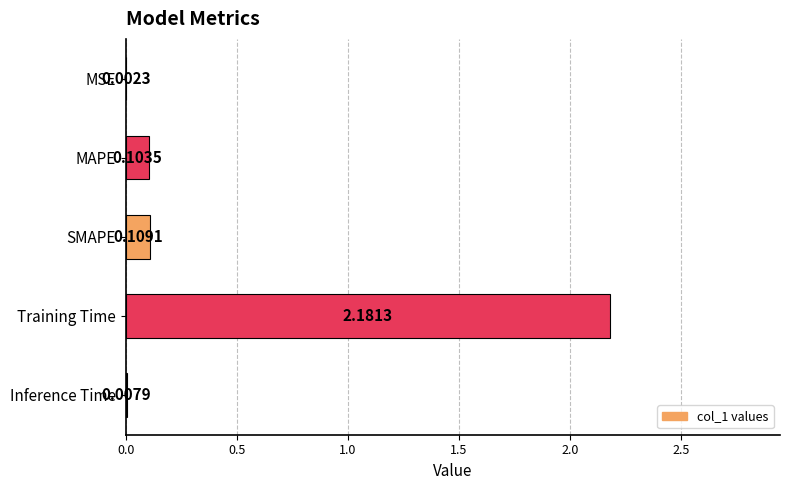

At which label is the value closest to 1?

SMAPE